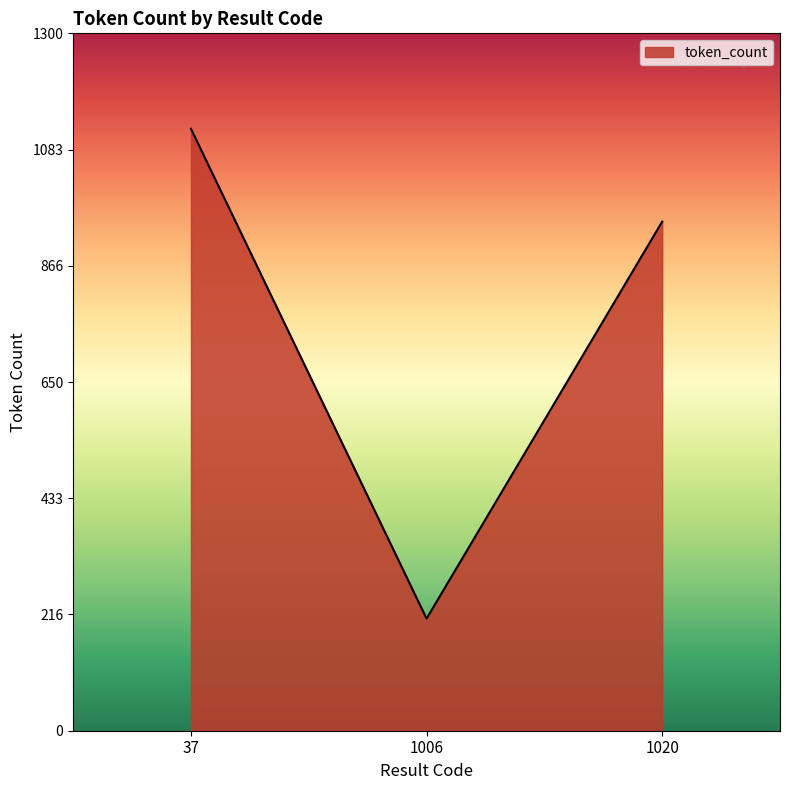

Where does the data first go above 949?

37